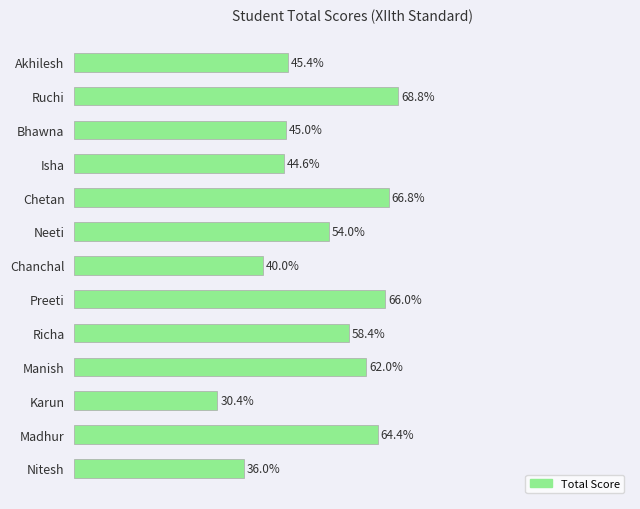

Are the bars horizontal?

Yes